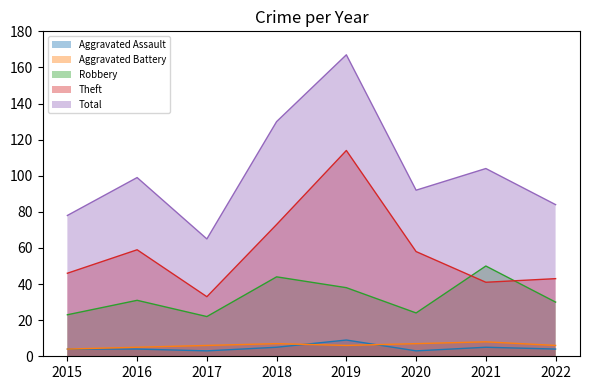

Does the chart have visible grid lines?

No